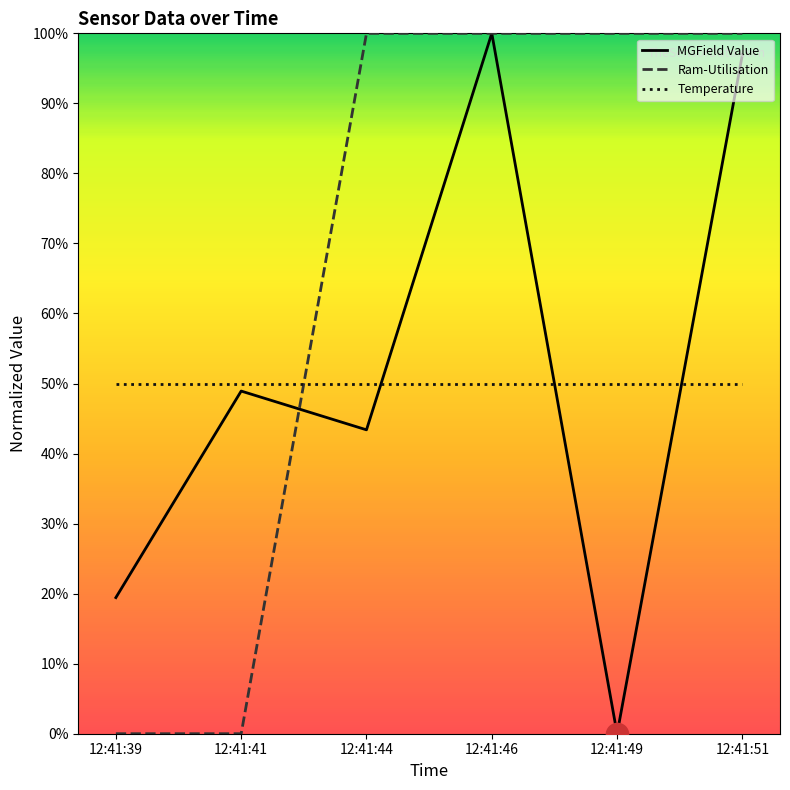

At which category is the sum across all series the highest?

12:41:46